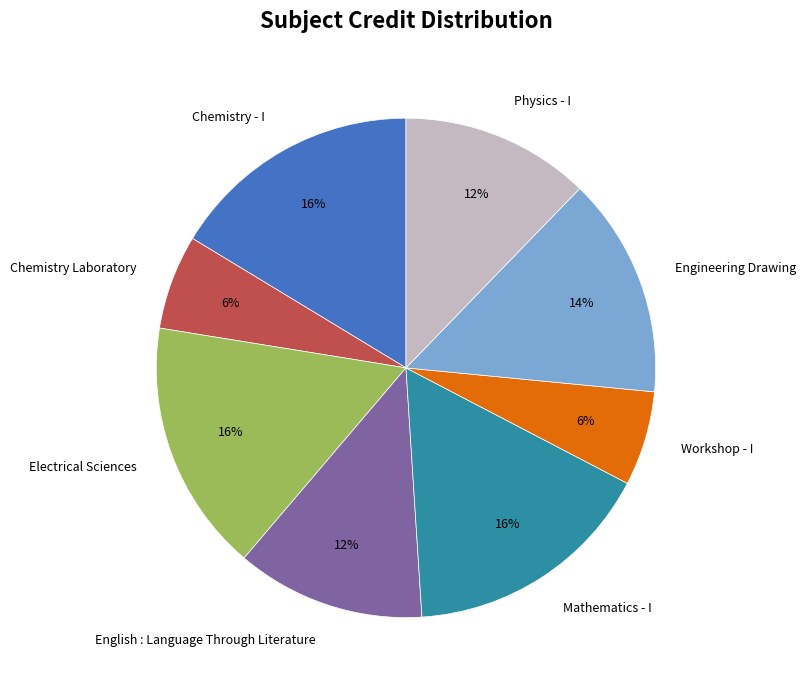

Is it true that Chemistry Laboratory is 18% of the pie?

False